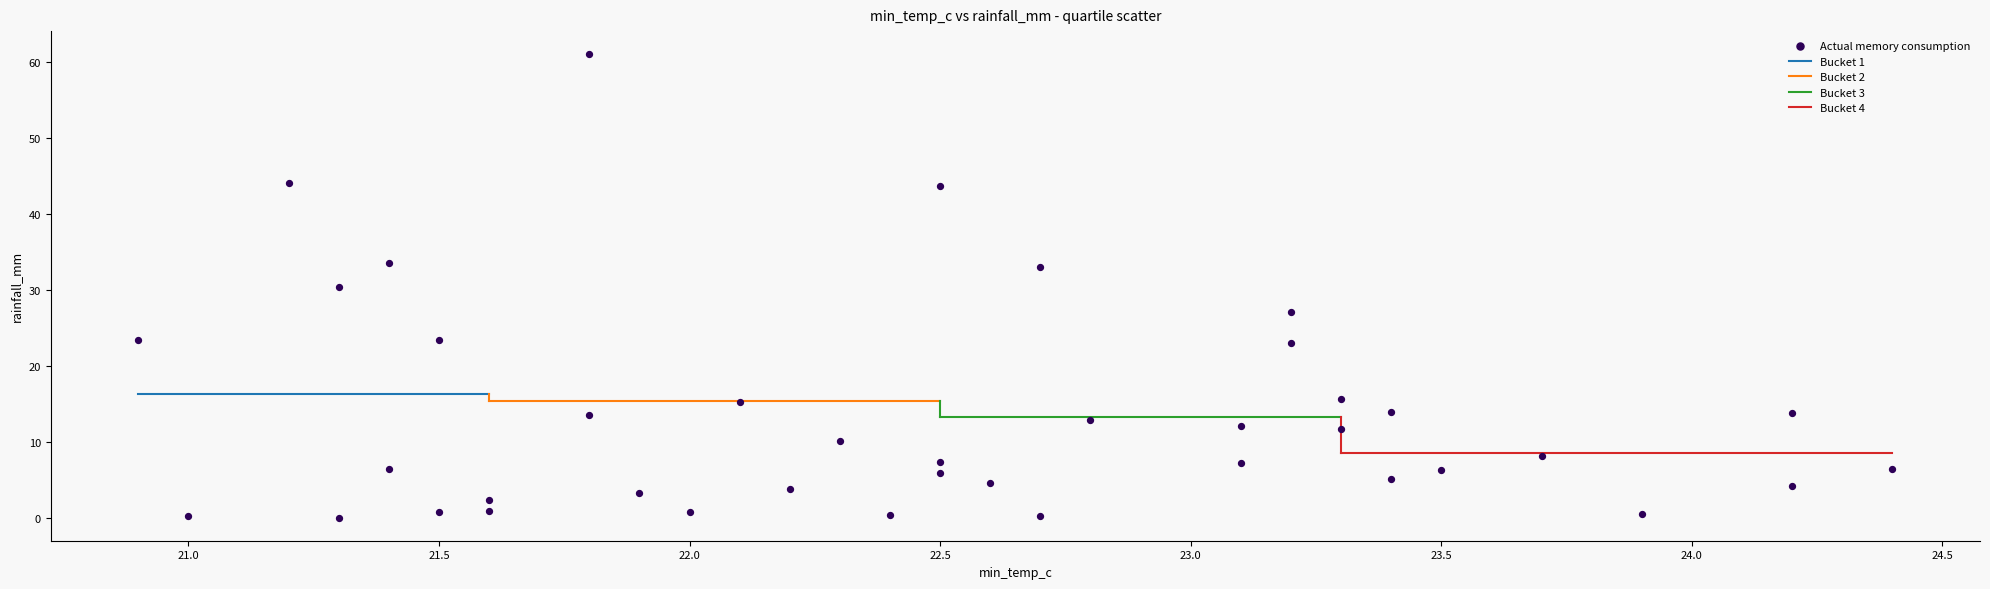

What is the range of Y values (max minus min)?

60.9